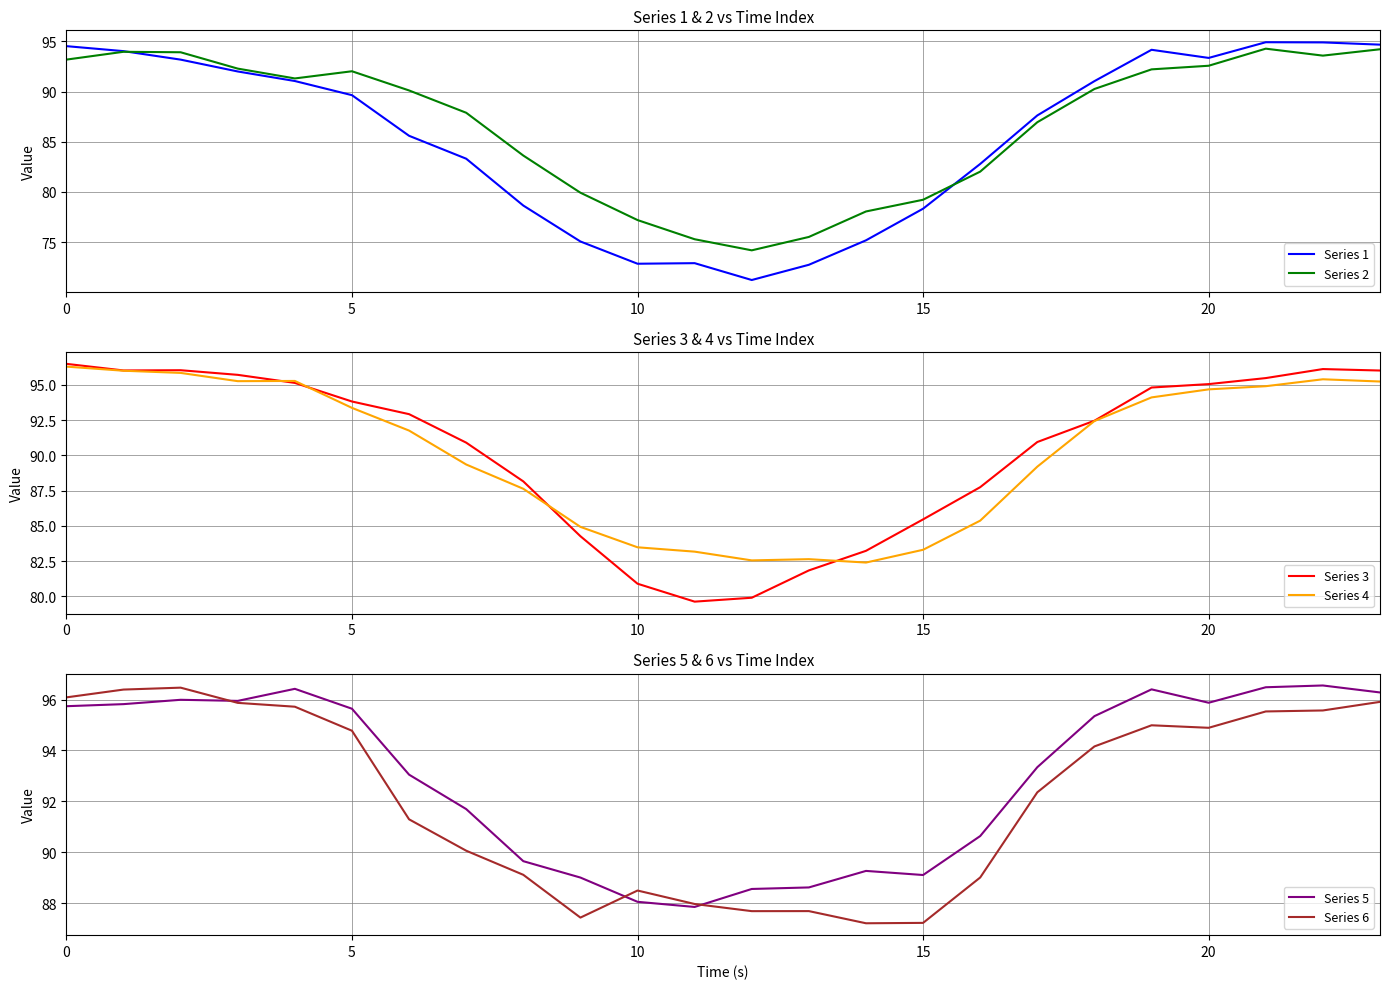

What is the maximum value for Series 1?

94.9